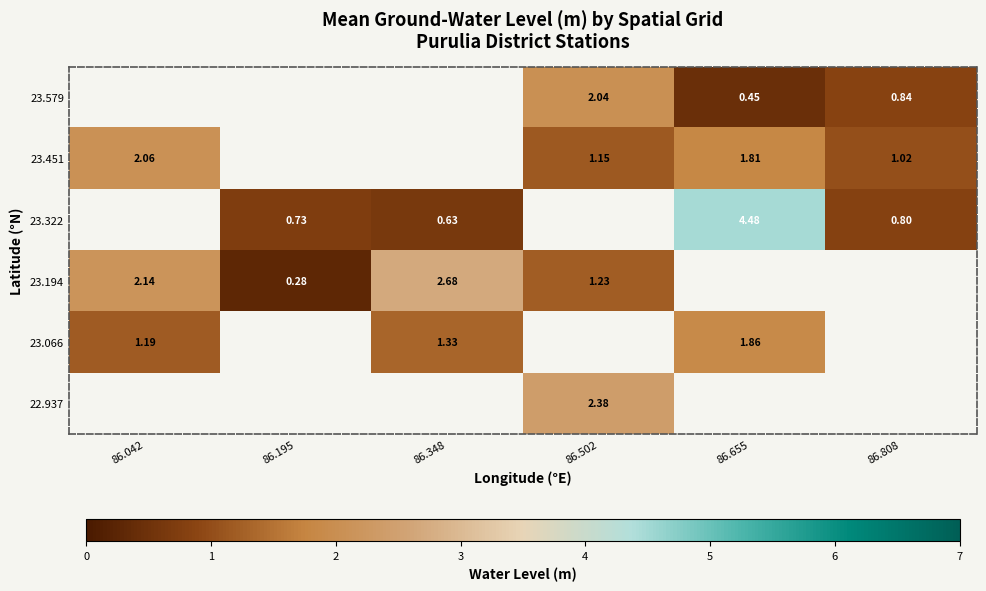

Between 86.808 and 86.502, which is larger?

86.502